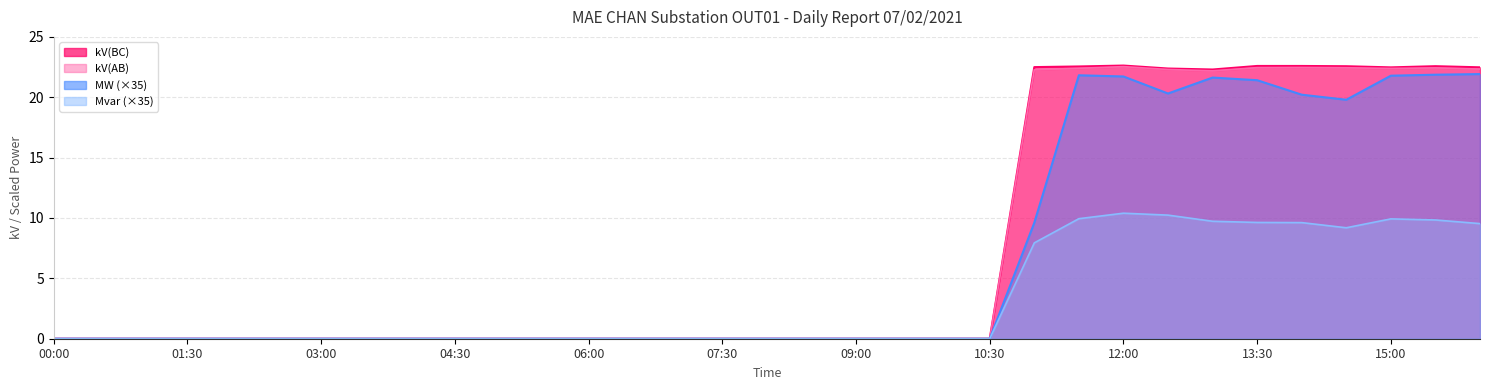

How many interior local peaks does the MW series have?

2